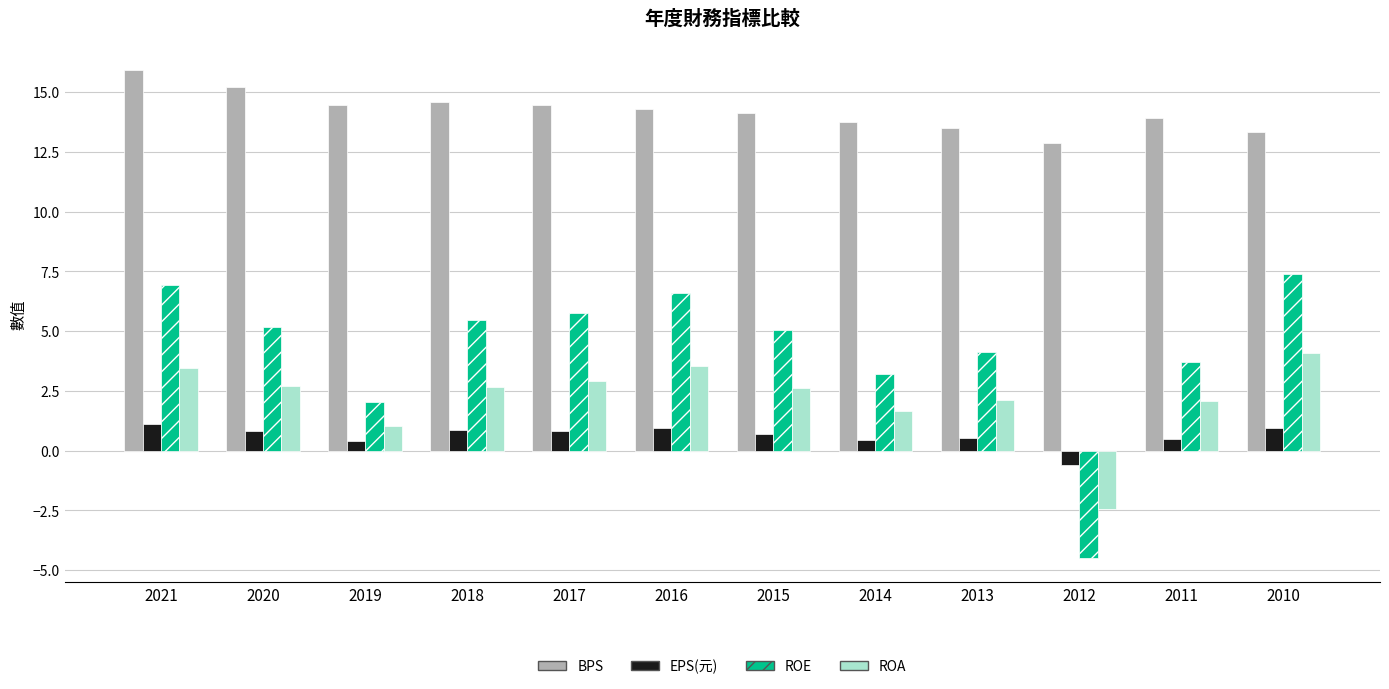

What is the greatest value displayed?

15.9